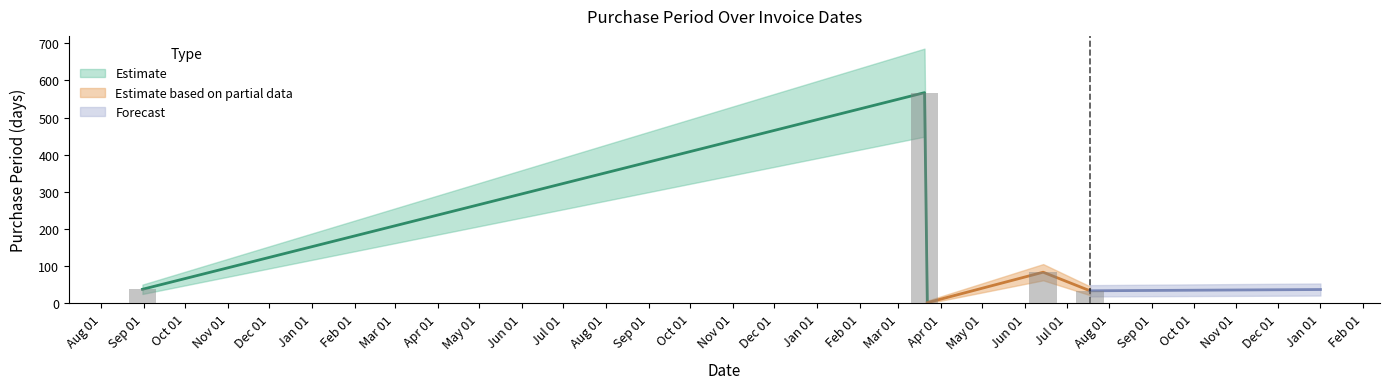

What is the label of the 5th bar from the right?

2015-08-31